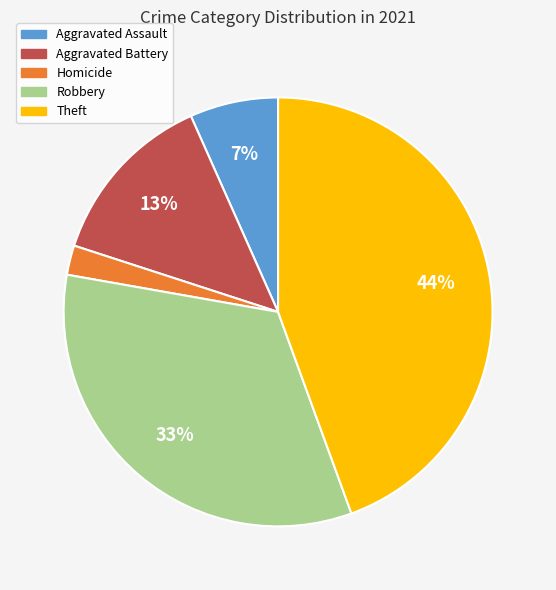

Does any single category account for the majority?

No